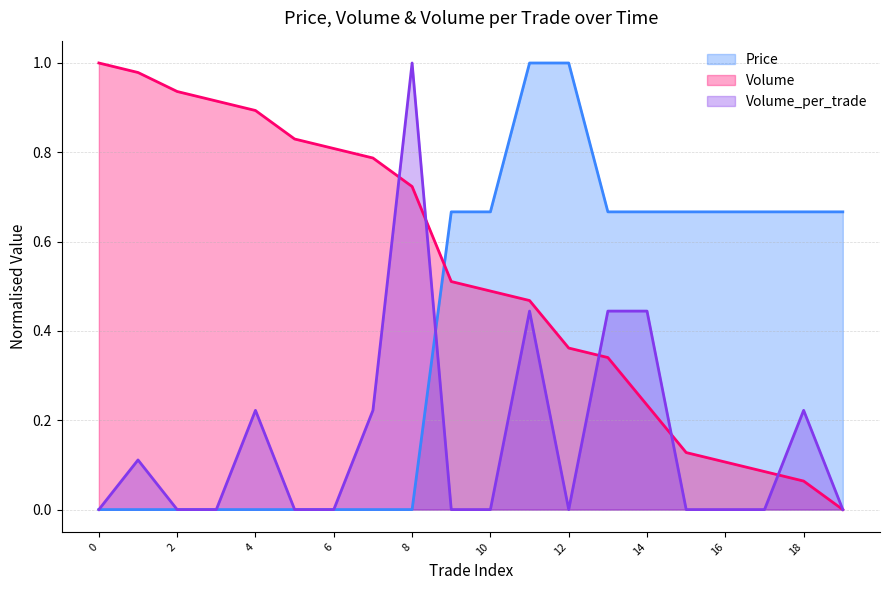

Reading right to left, what are all the values shown in this chart?

Price: 0.7	0.7	0.7	0.7	0.7	0.7	0.7	1.0	1.0	0.7	0.7	0.0	0.0	0.0	0.0	0.0	0.0	0.0	0.0	0.0
Volume: 0.0	0.1	0.1	0.1	0.1	0.2	0.3	0.4	0.5	0.5	0.5	0.7	0.8	0.8	0.8	0.9	0.9	0.9	1.0	1.0
Volume_per_trade: 0.0	0.2	0.0	0.0	0.0	0.4	0.4	0.0	0.4	0.0	0.0	1.0	0.2	0.0	0.0	0.2	0.0	0.0	0.1	0.0